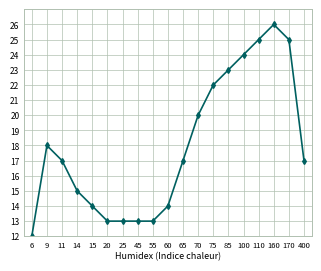

What is the smallest value displayed?

12